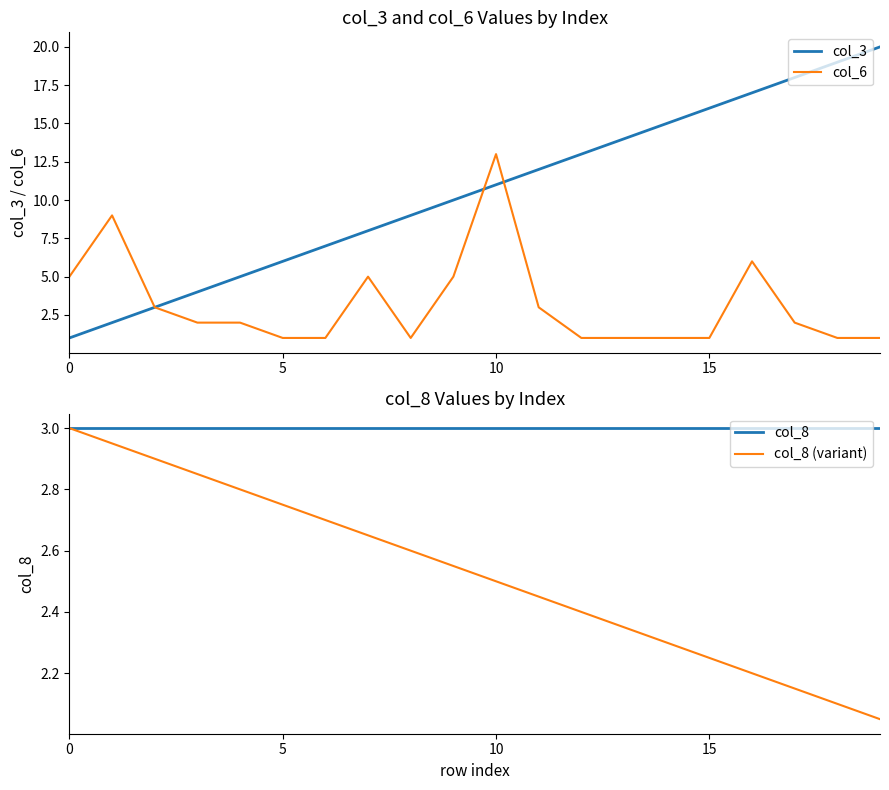

What are all the series names shown in the legend?

col_3, col_6, col_8, col_8 (variant)